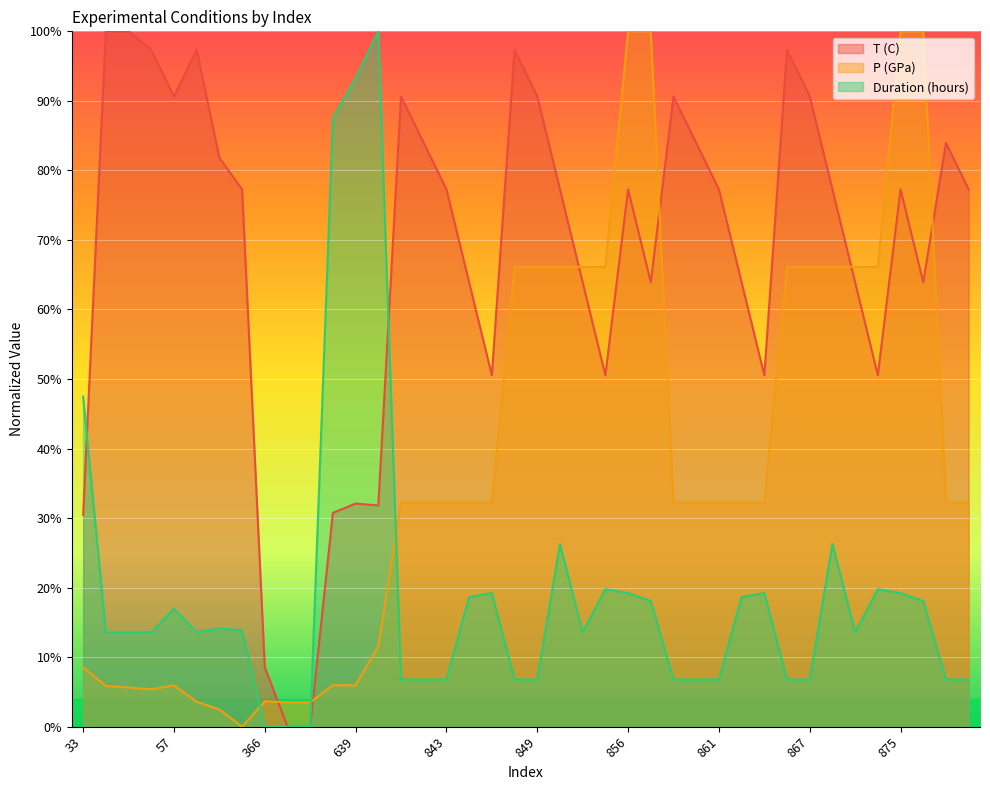

Which category has the lowest value in the P (GPa) series?

73